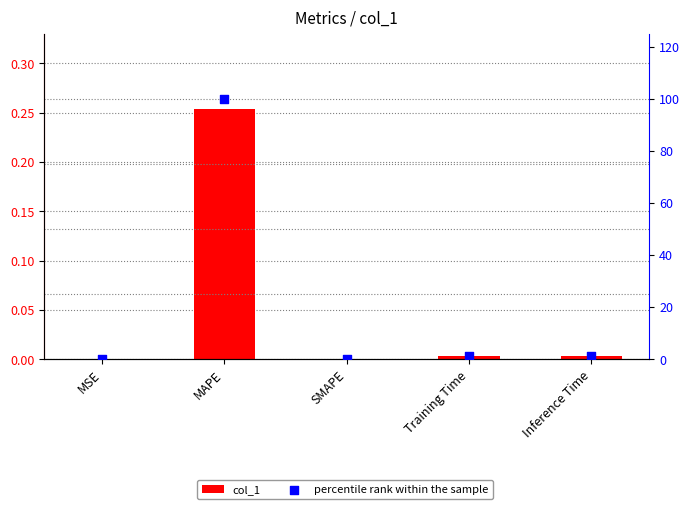

Which series has the widest spread of Y values?

percentile rank within the sample